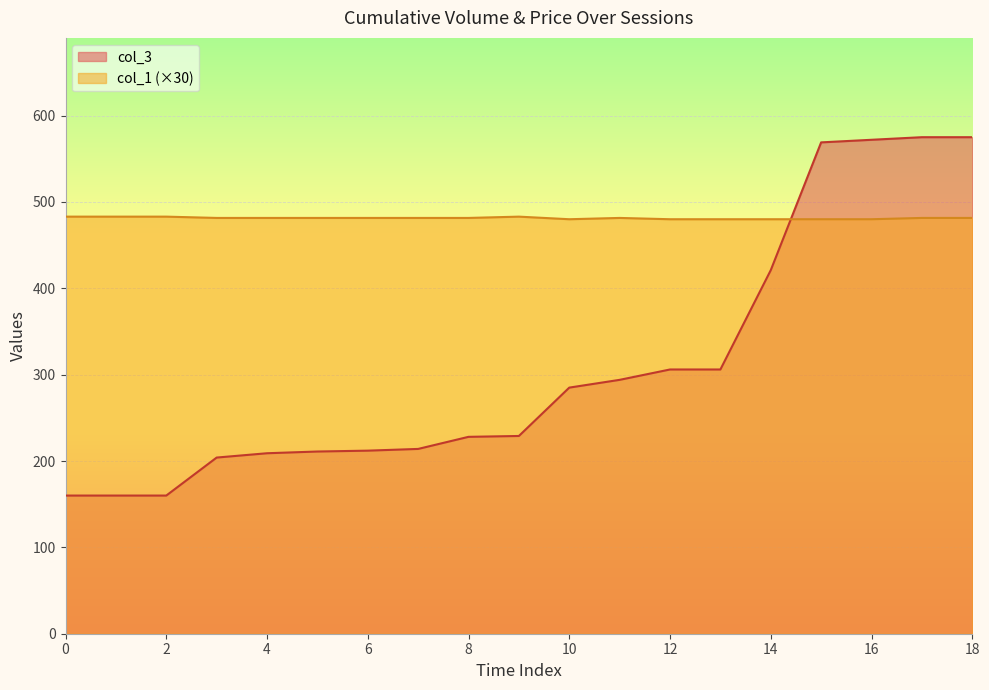

Between 2 and 14, which series saw the biggest shift?

col_3